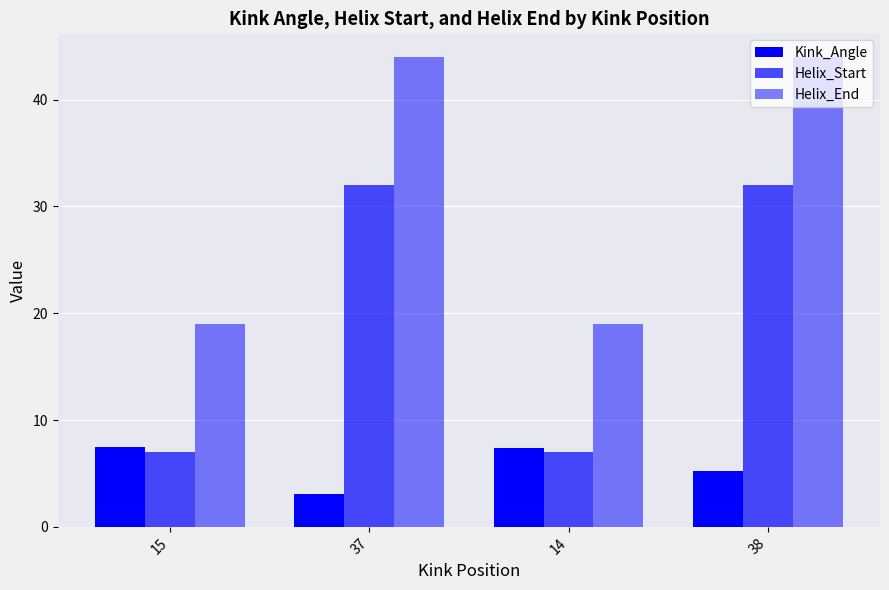

At which category does the chart reach its minimum across all series?

37